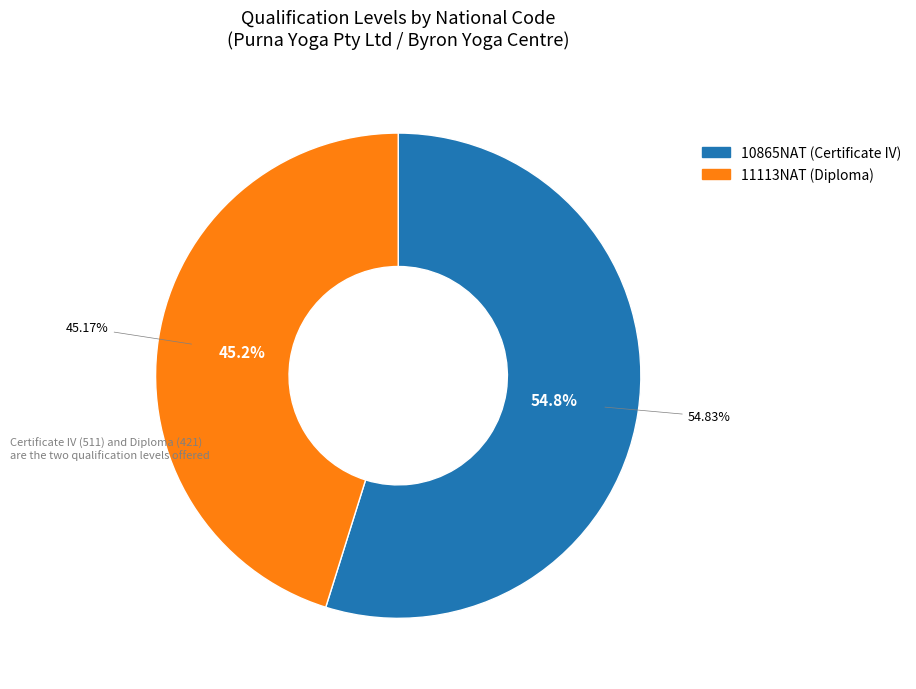

Does 10865NAT (Certificate IV) represent more than half of the total?

Yes